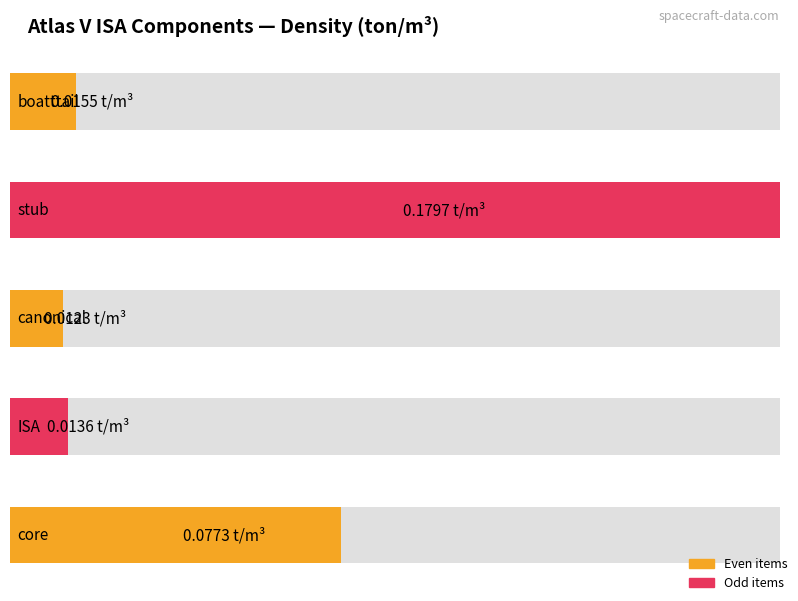

What is the change in value from boatttail to core?

+0.1